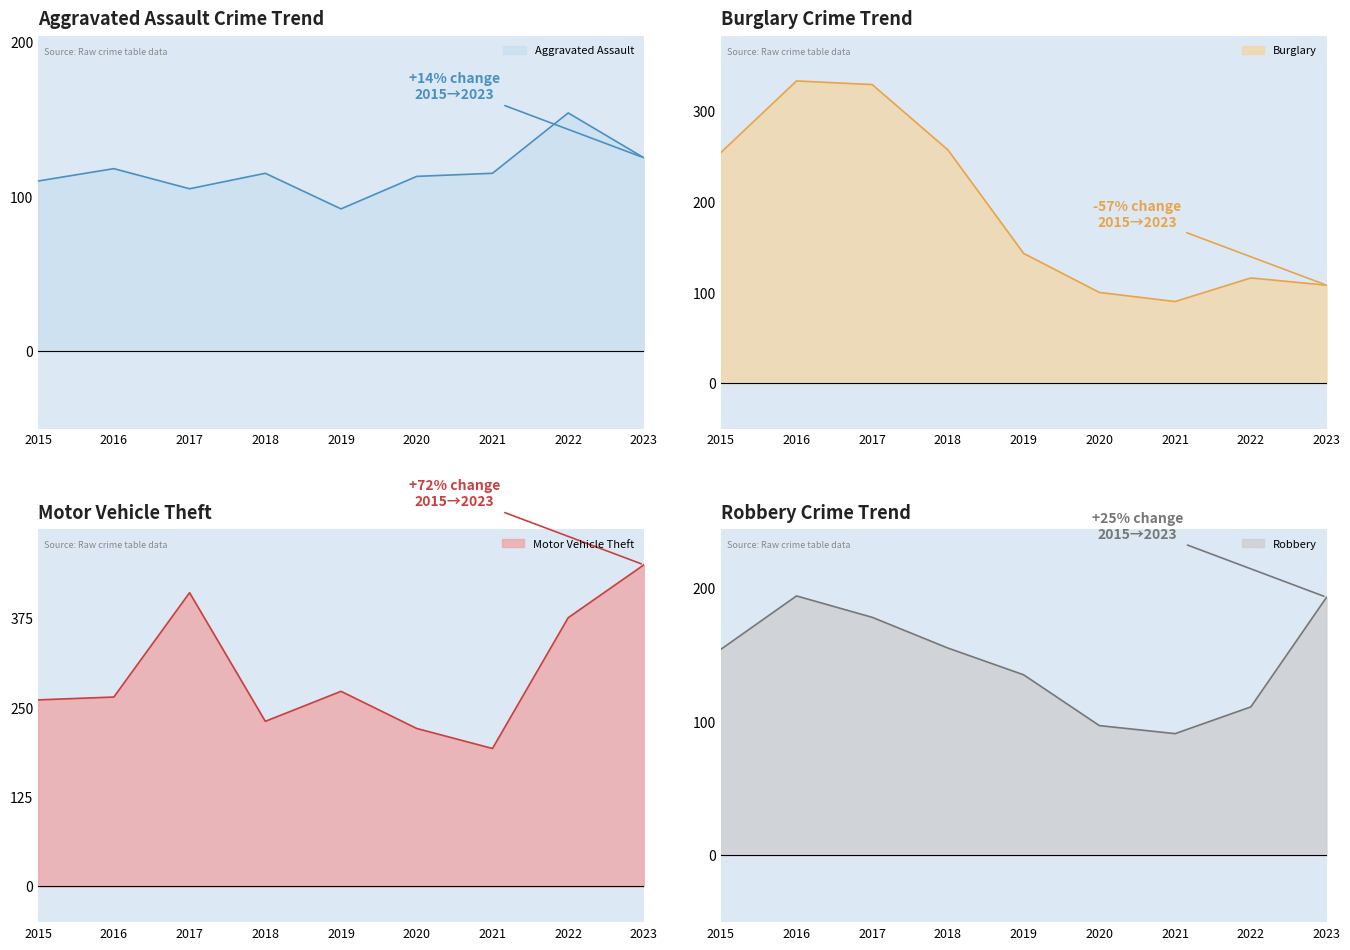

What is the value of the Aggravated Assault line point at the 8th from the left?

154